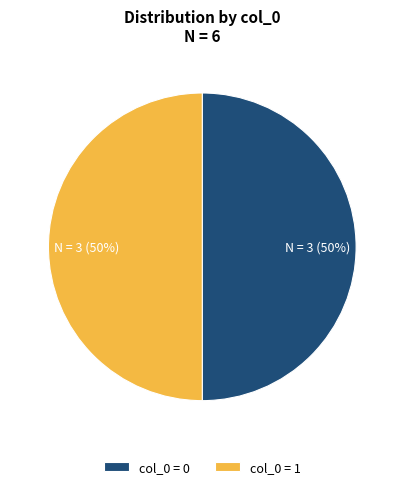

To the nearest percent, what is the average slice percentage?

50%